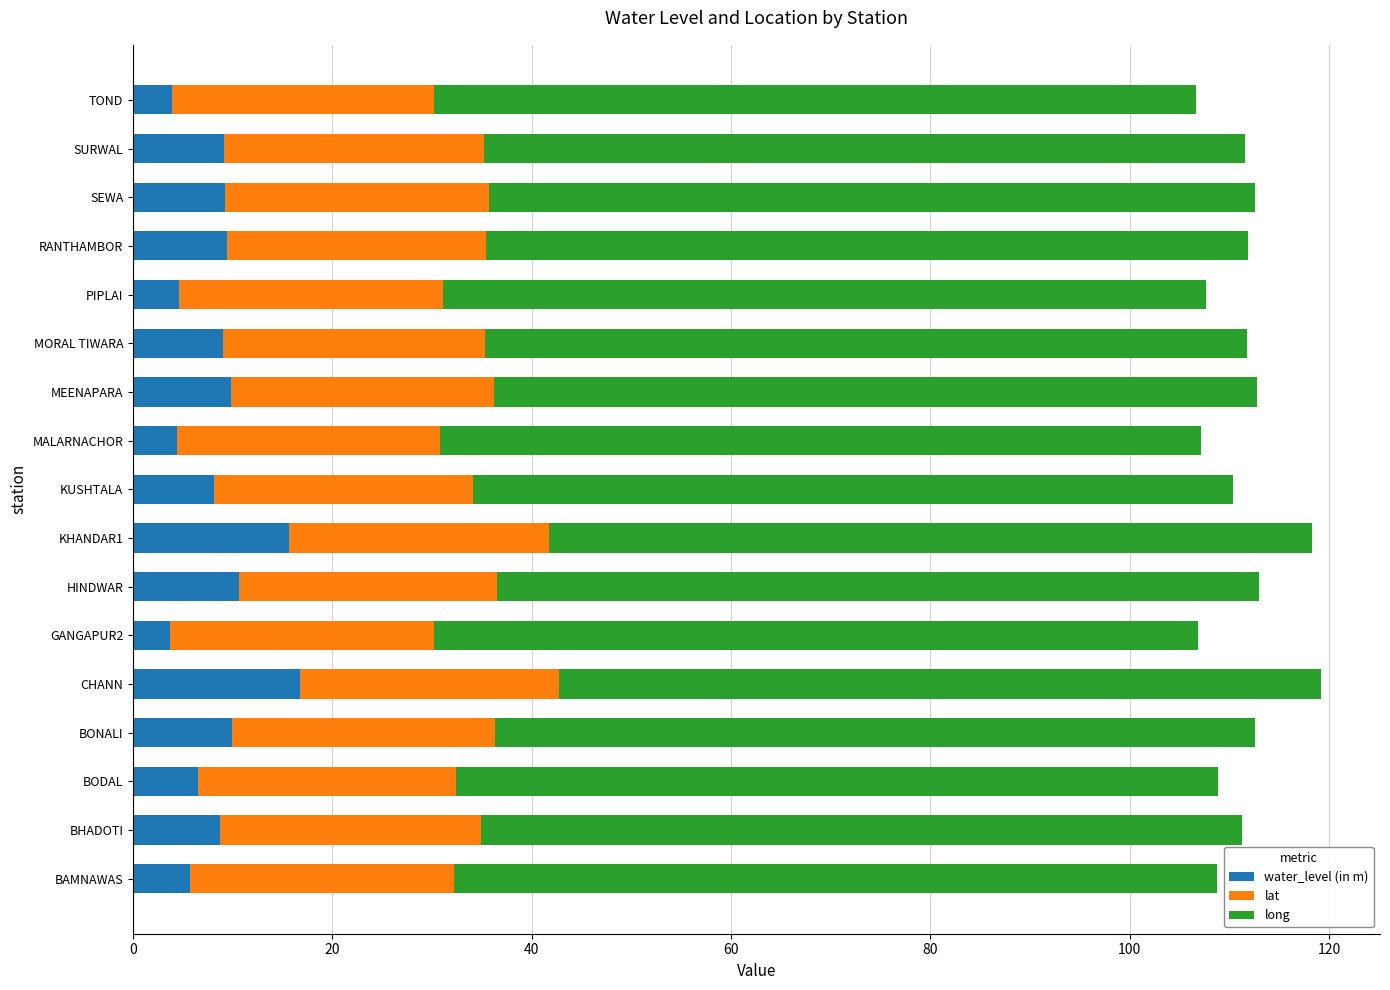

What is the sum of all water_level (in m) values?

144.9